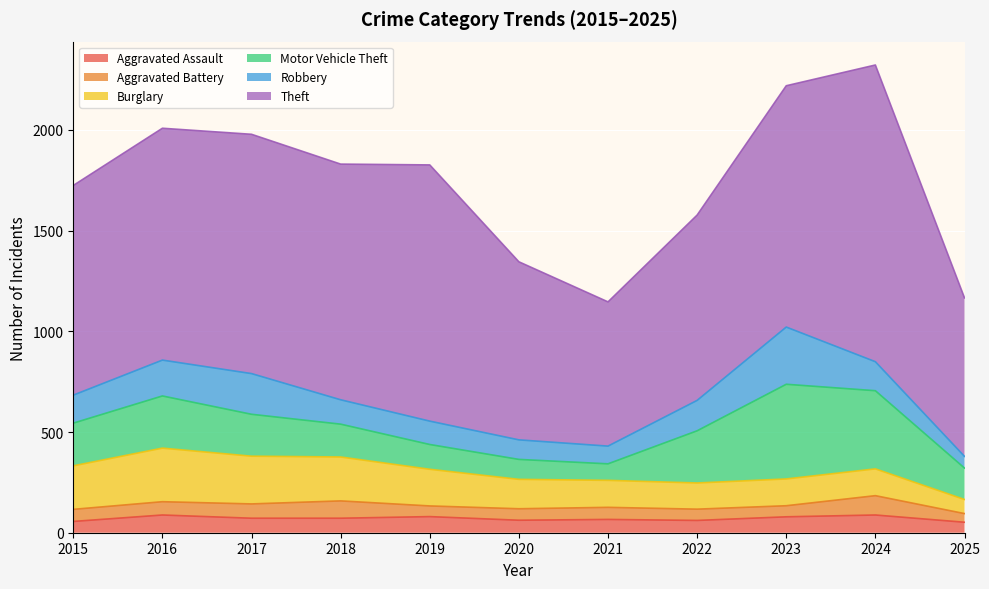

Which series ends up on top after the final intersection of Motor Vehicle Theft and Burglary?

Motor Vehicle Theft